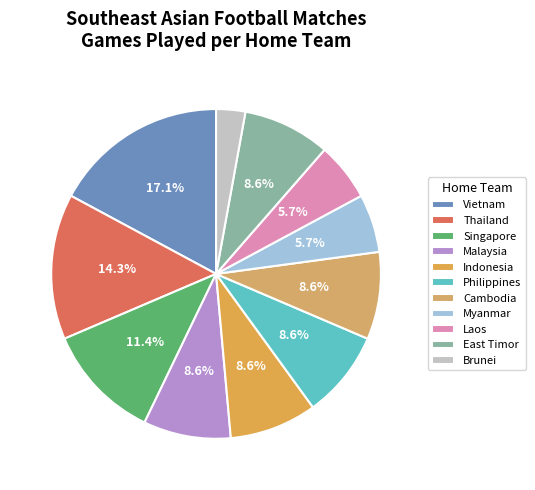

Which slice is the largest?

Vietnam